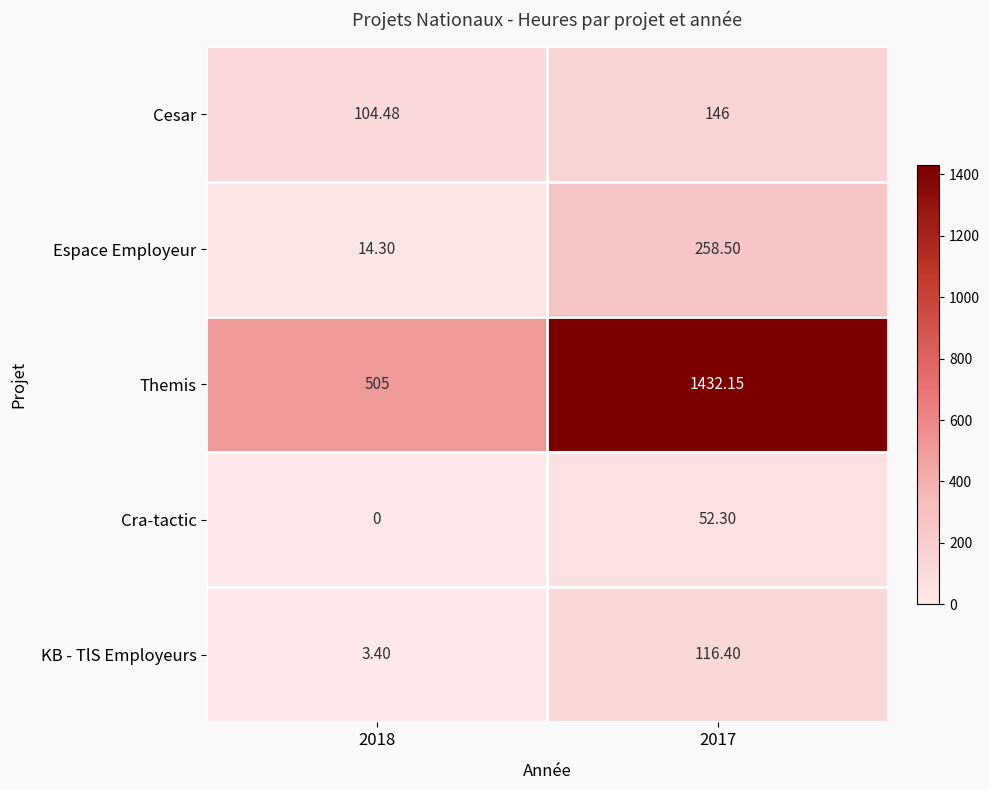

Which series has the largest total across all categories?

Themis